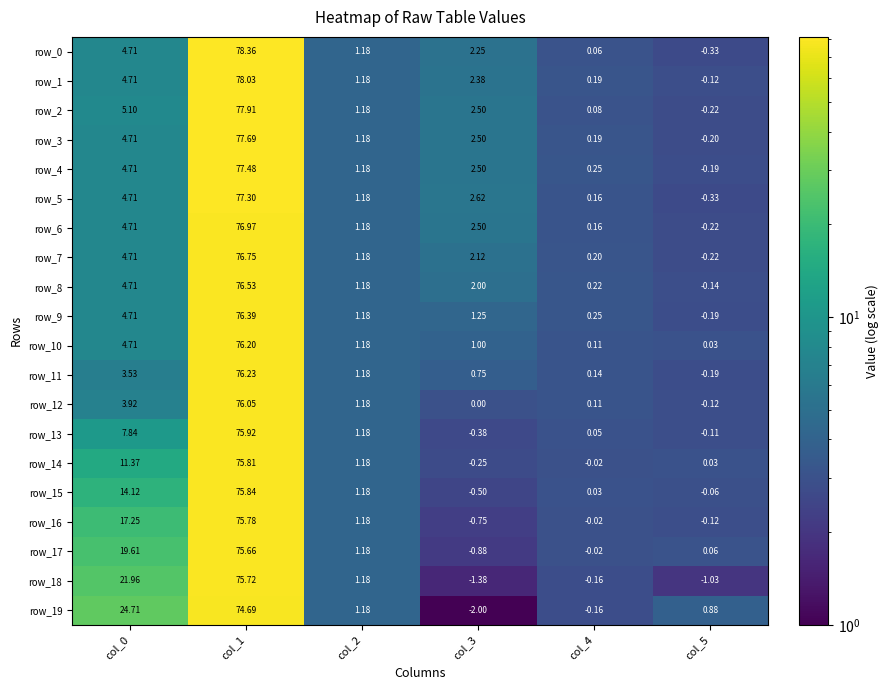

What is the difference between the maximum and minimum values in the row_13 series?

76.3